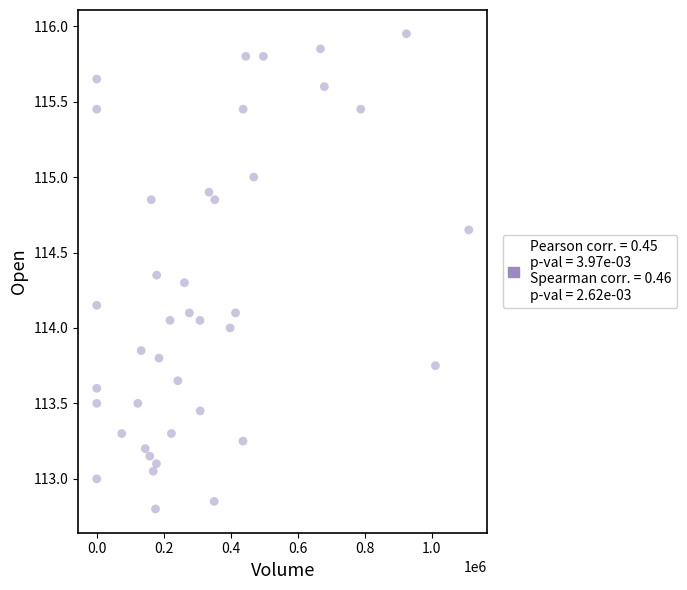

What is the range of Y values (max minus min)?

3.1